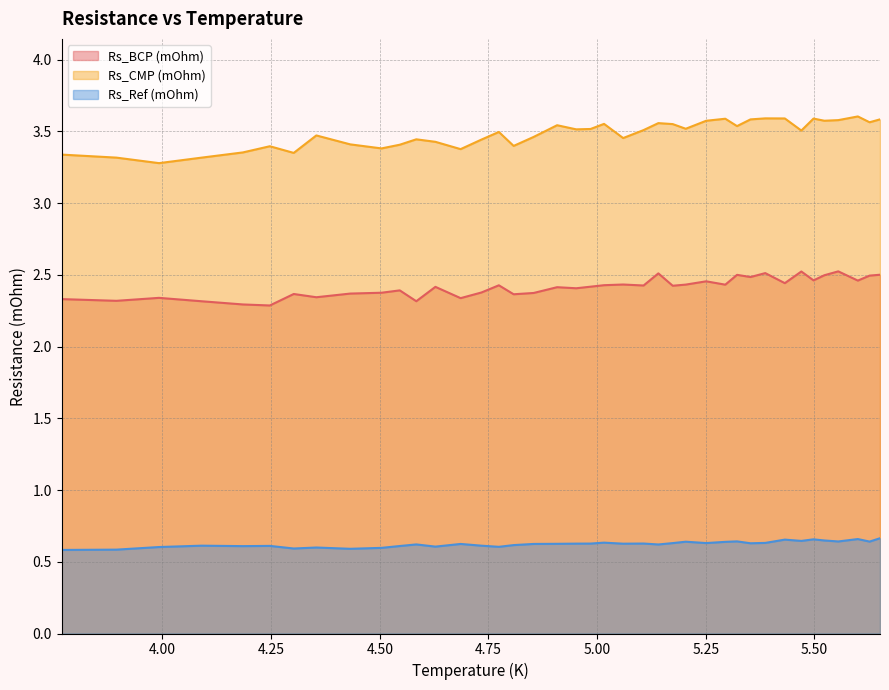

Does the chart have visible grid lines?

Yes